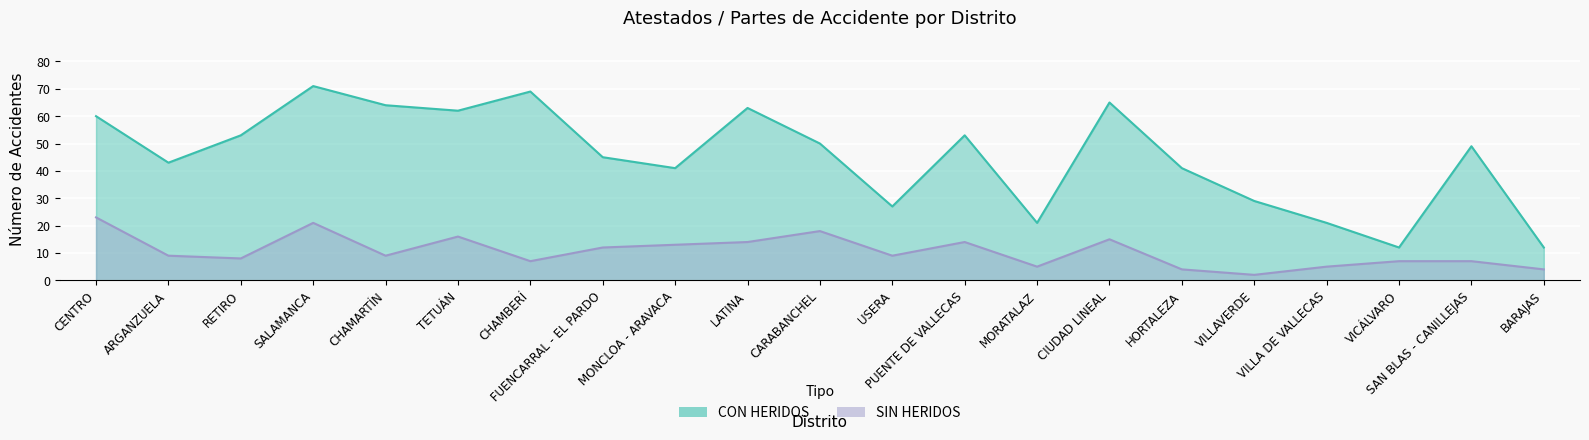

In CON HERIDOS, how many points are higher than both neighbors (excluding endpoints)?

6